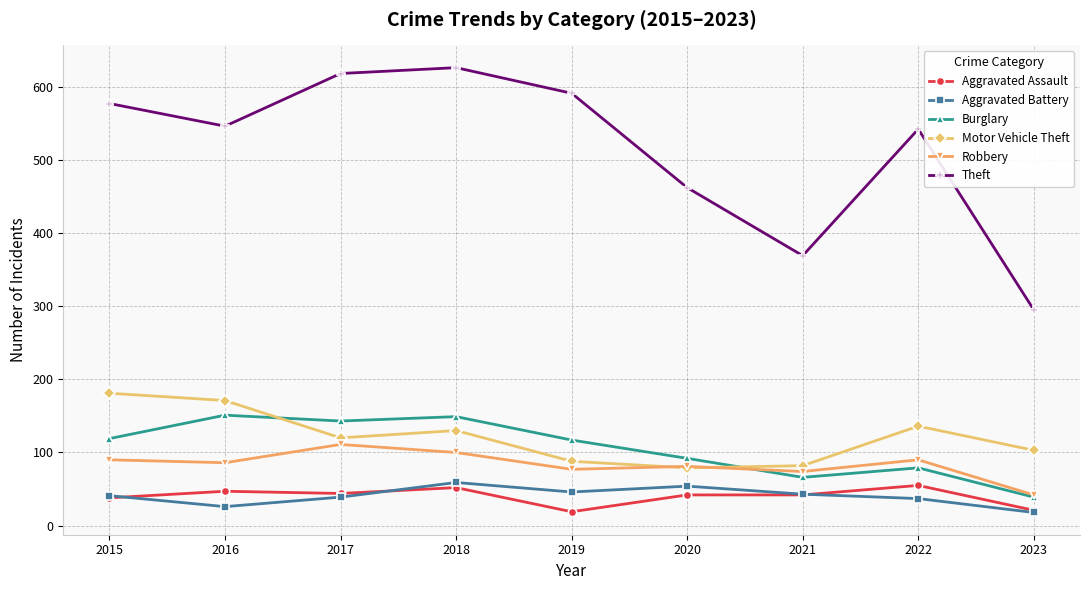

Where is the first local maximum for Burglary?

2016